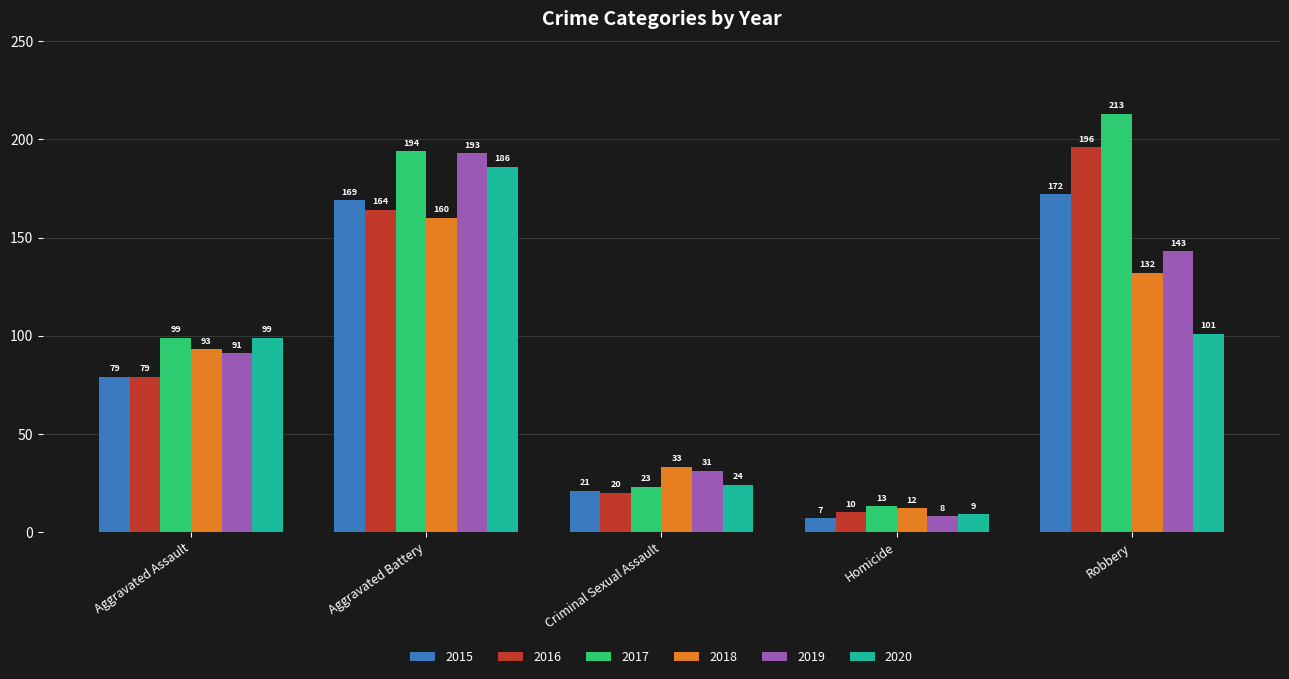

Which series has the largest total across all categories?

2017